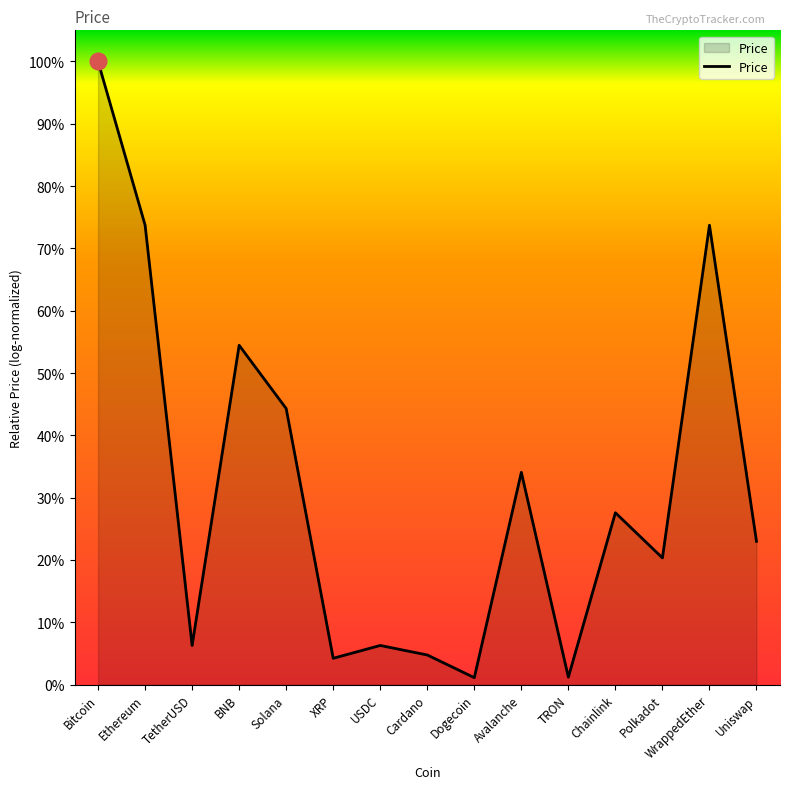

The chart shows a value of 0.0 at TRON. True or false?

False